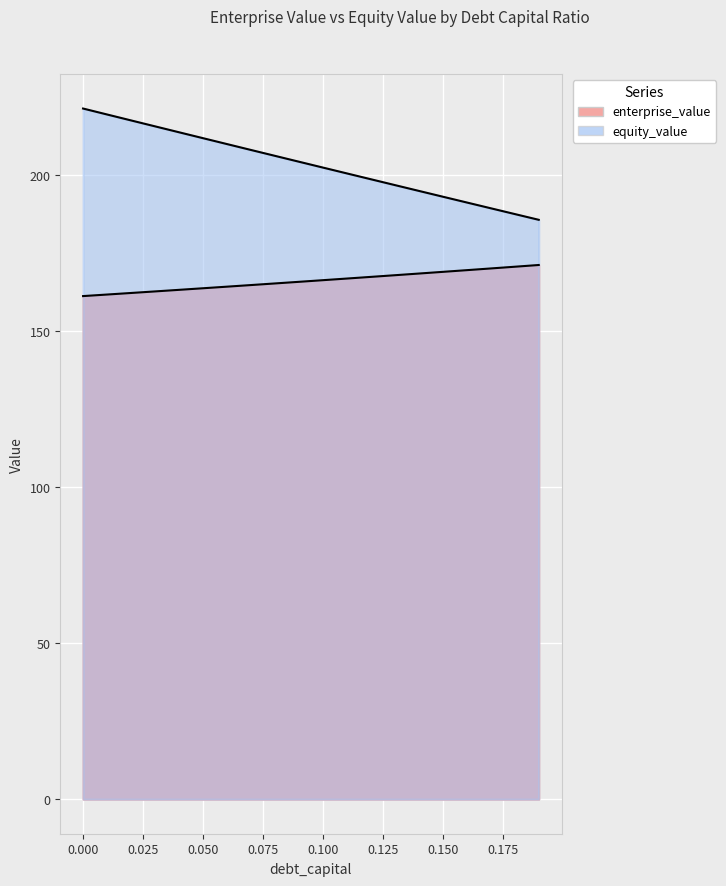

Reading right to left, what are all the values shown in this chart?

enterprise_value: 0.19=171.2	0.18=170.6	0.17=170.1	0.16=169.5	0.15=169.0	0.14=168.4	0.13=167.9	0.12=167.4	0.11=166.8	0.1=166.3	0.09=165.8	0.08=165.3	0.07=164.7	0.06=164.2	0.05=163.7	0.04=163.2	0.03=162.7	0.02=162.2	0.01=161.7	0.0=161.2
equity_value: 0.19=185.7	0.18=187.5	0.17=189.4	0.16=191.2	0.15=193.1	0.14=194.9	0.13=196.8	0.12=198.7	0.11=200.5	0.1=202.4	0.09=204.3	0.08=206.2	0.07=208.0	0.06=209.9	0.05=211.8	0.04=213.7	0.03=215.6	0.02=217.5	0.01=219.4	0.0=221.3